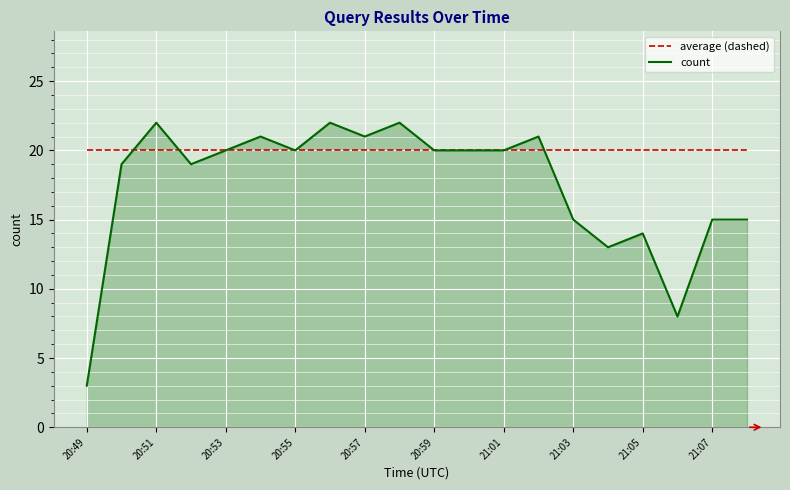

Which series has the largest range (max minus min)?

count